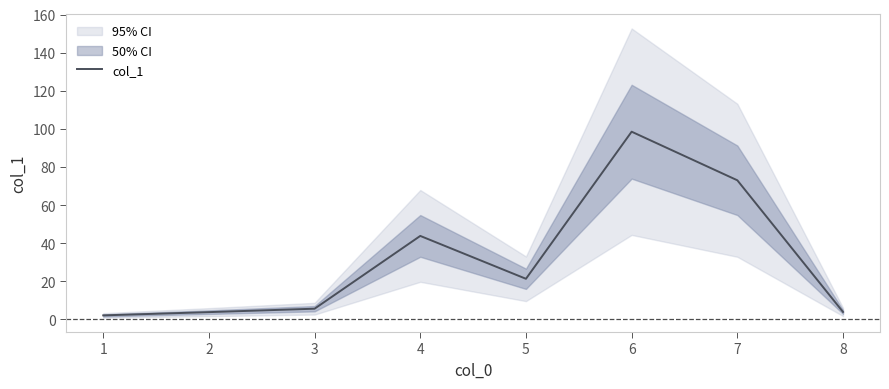

List the labels in order of value, smallest first.

1, 2, 8, 3, 5, 4, 7, 6